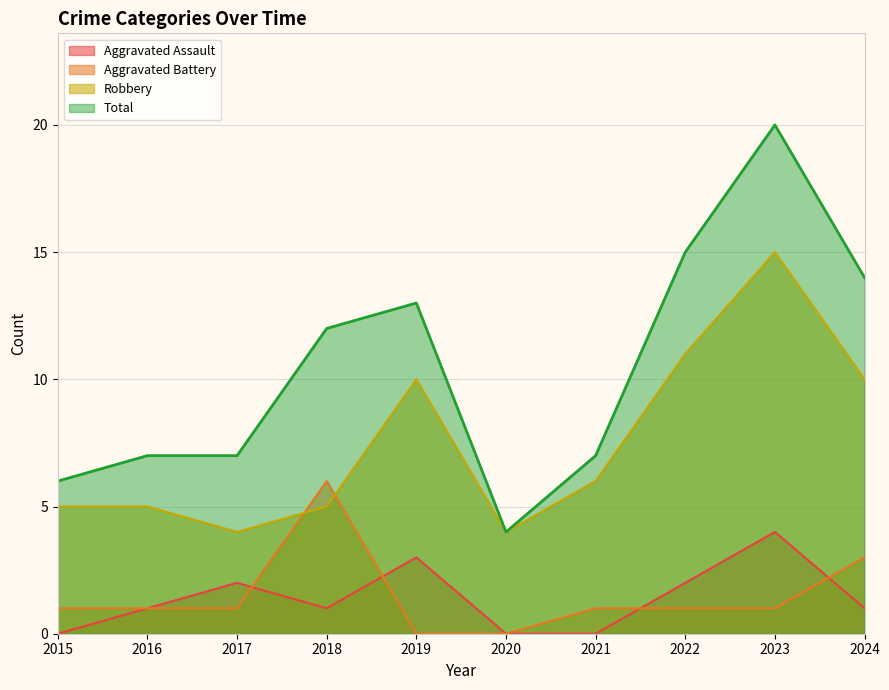

How many Aggravated Battery values are between 1 and 2?

6